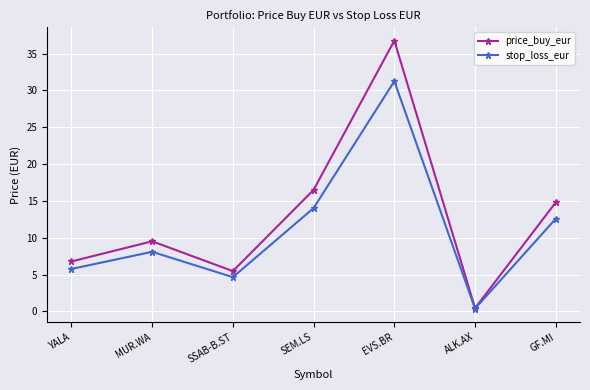

How many interior local peaks does the stop_loss_eur series have?

2